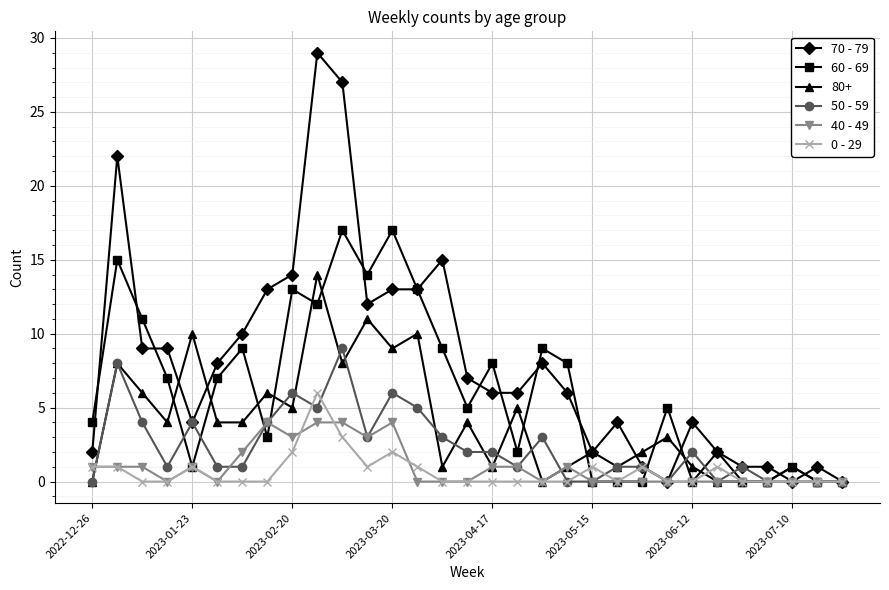

Rank the series by their maximum value, from lowest to highest.

40 - 49, 0 - 29, 50 - 59, 80+, 60 - 69, 70 - 79